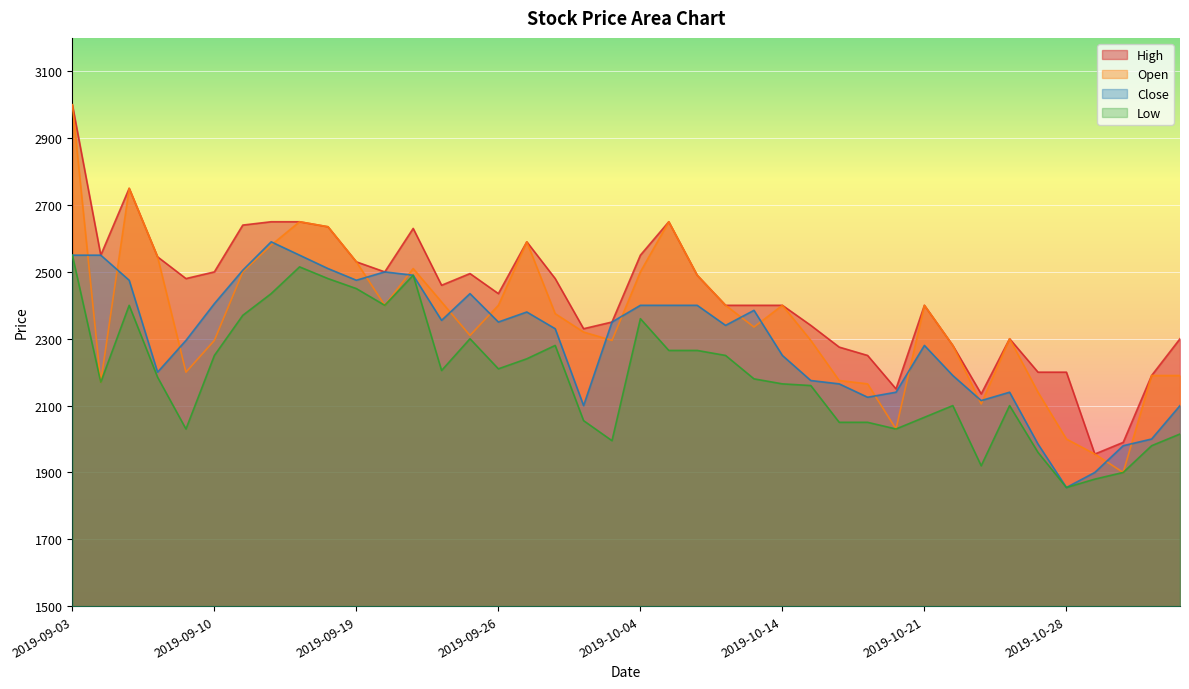

Reading left to right, extract all data points from this chart.

High: 3000	2550	2750	2545	2480	2500	2640	2650	2650	2635	2530	2500	2630	2460	2495	2435	2590	2480	2330	2350	2550	2650	2490	2400	2400	2400	2340	2275	2250	2150	2400	2280	2135	2300	2200	2200	1955	1990	2190	2300
Open: 3000	2170	2750	2545	2200	2295	2500	2580	2650	2635	2530	2400	2510	2410	2310	2400	2590	2375	2320	2295	2500	2650	2490	2400	2335	2400	2295	2175	2165	2030	2400	2280	2105	2300	2140	2000	1955	1900	2190	2190
Close: 2550	2550	2475	2200	2295	2405	2505	2590	2550	2510	2475	2500	2490	2355	2435	2350	2380	2330	2100	2350	2400	2400	2400	2340	2385	2250	2175	2165	2125	2140	2280	2190	2115	2140	1985	1855	1900	1980	2000	2100
Low: 2550	2170	2400	2185	2030	2250	2370	2435	2515	2480	2450	2400	2490	2205	2300	2210	2240	2280	2055	1995	2360	2265	2265	2250	2180	2165	2160	2050	2050	2030	2065	2100	1920	2100	1960	1855	1880	1900	1980	2015